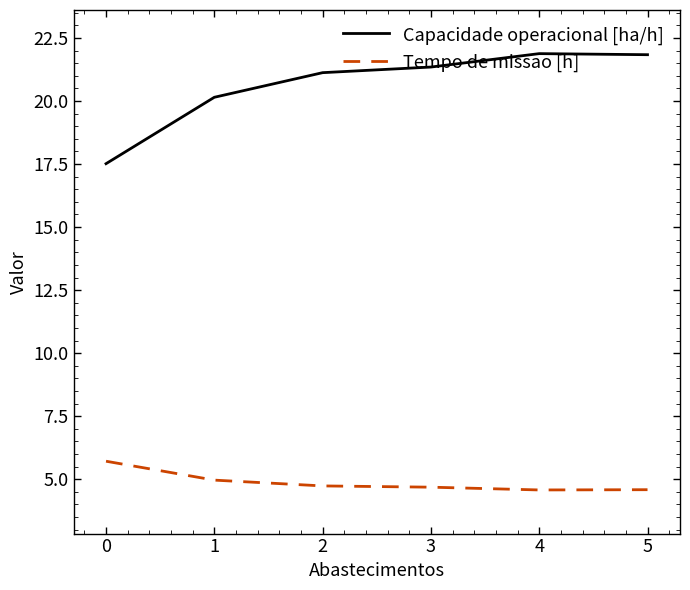

True or false: Capacidade operacional [ha/h] and Tempo de missao [h] cross at least once.

False